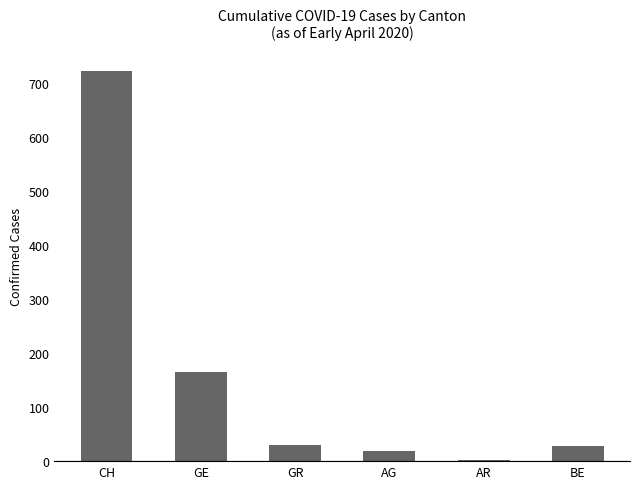

What is the sum of the values at GE and BE?

193